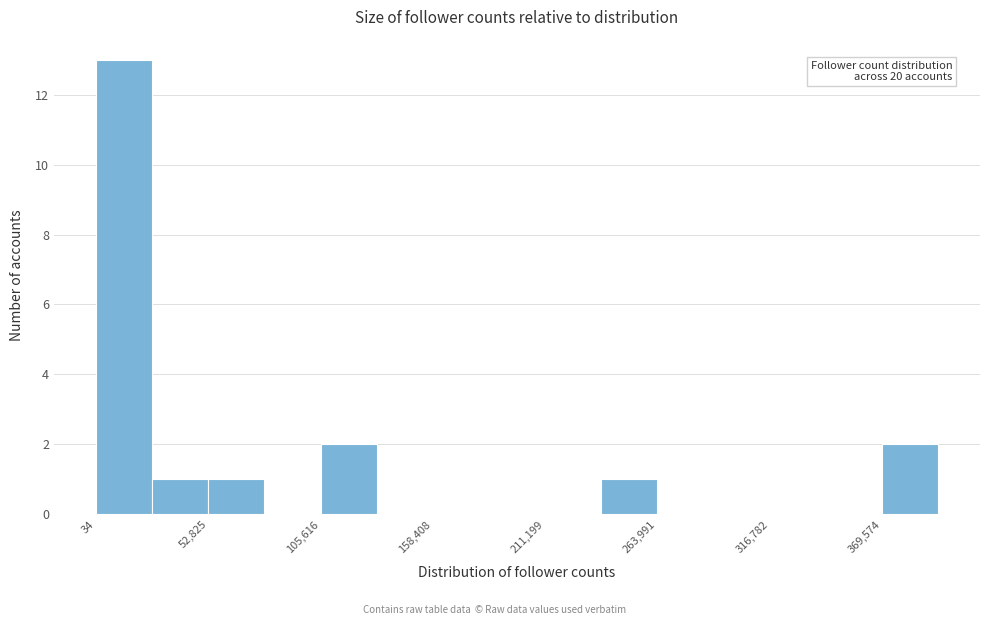

Around what value on the x-axis is the tallest bar? Give the approximate position of its centre, as read against the axis.

10000